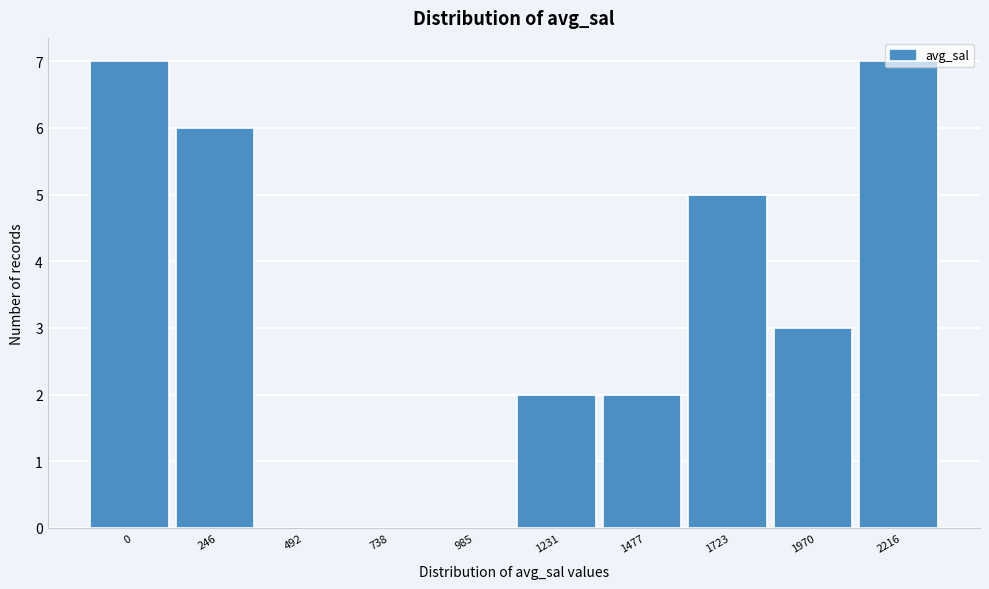

What is the maximum value shown in the chart?

7